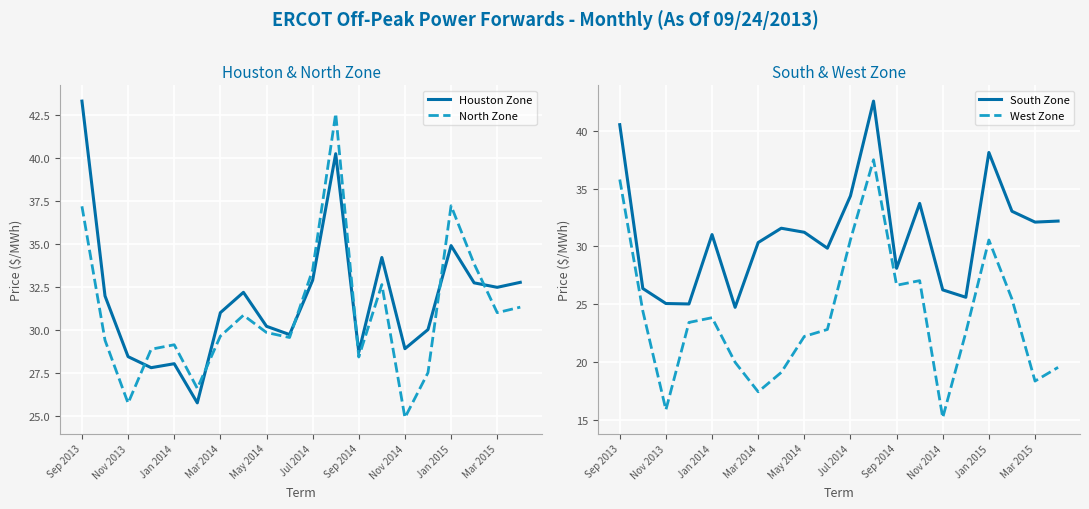

How many data points does each series have?

20